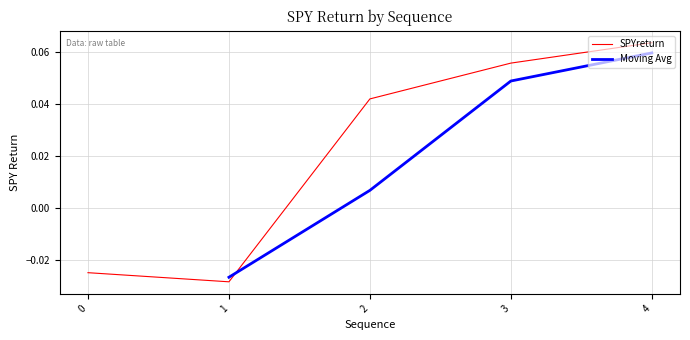

Is it true that SPYreturn equals 0.0 at 4?

False